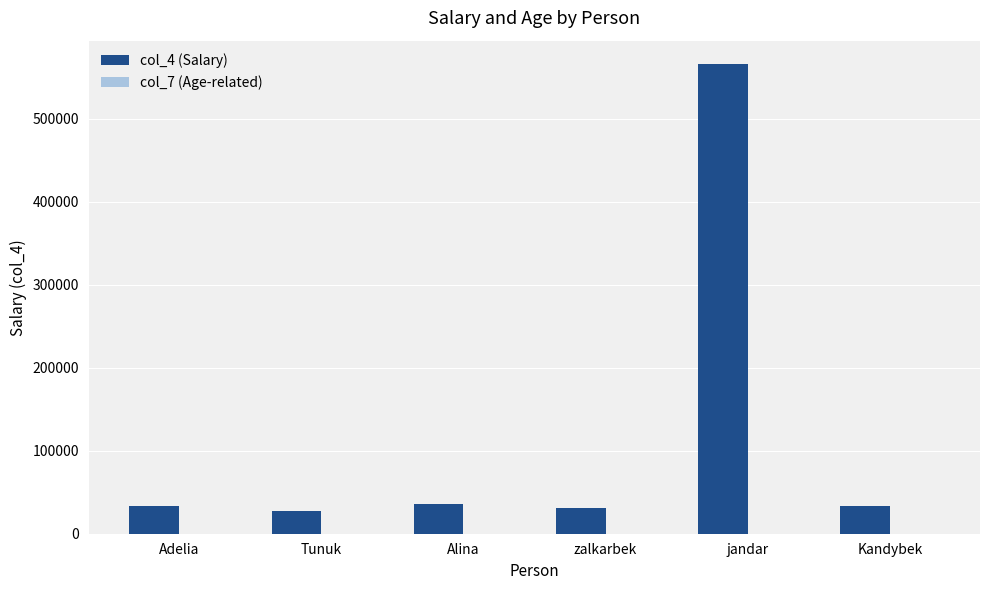

What is the maximum value shown in the chart?

566000